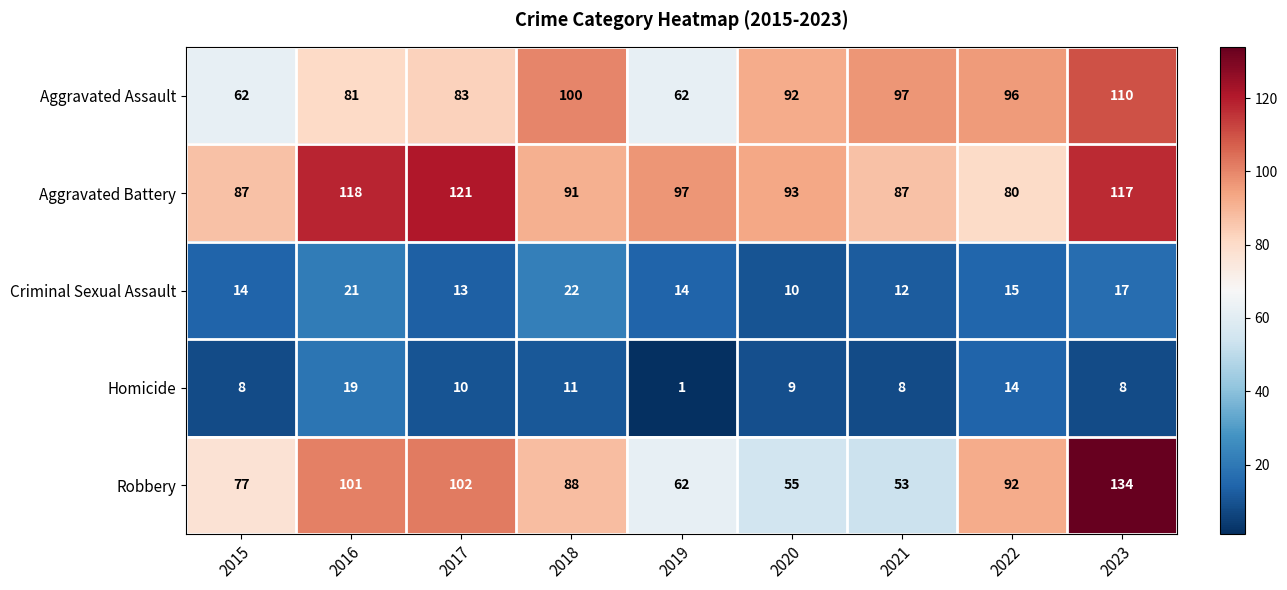

List the series in order of their peak value, lowest first.

Homicide, Criminal Sexual Assault, Aggravated Assault, Aggravated Battery, Robbery